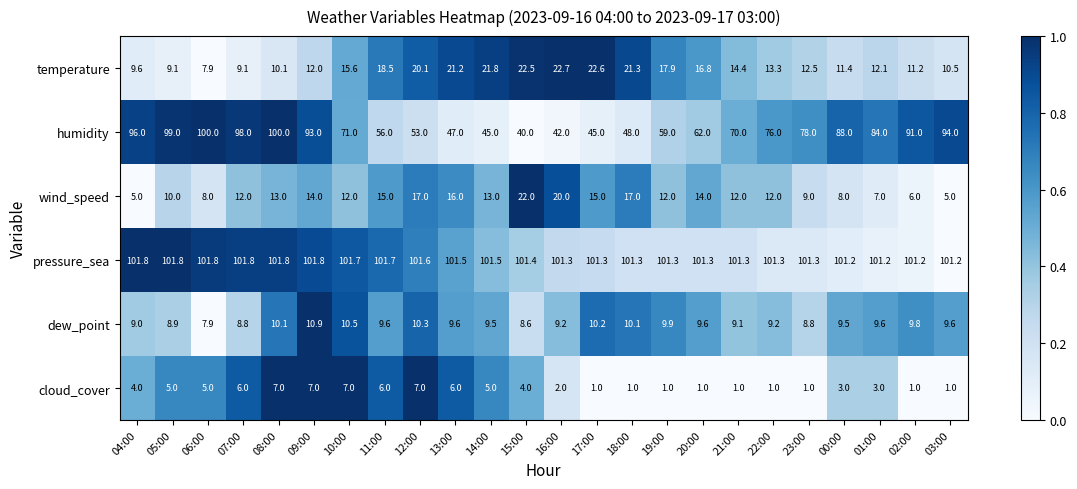

List the series in order of their peak value, lowest first.

cloud_cover, dew_point, wind_speed, temperature, humidity, pressure_sea